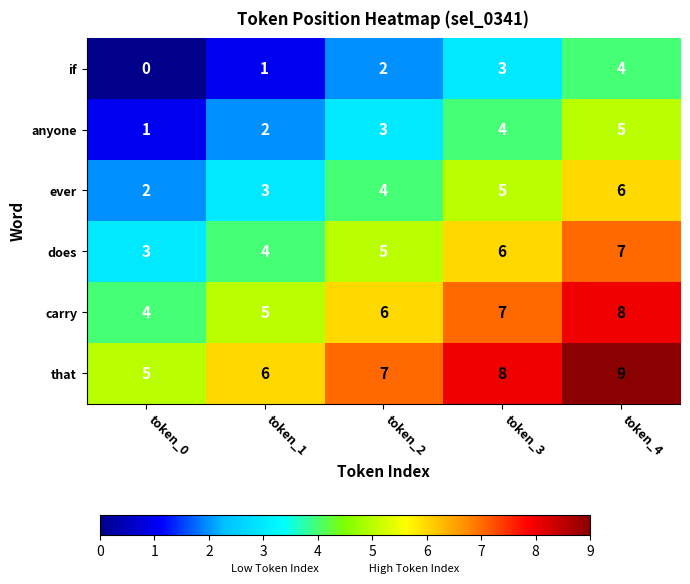

How many data points does each series have?

5